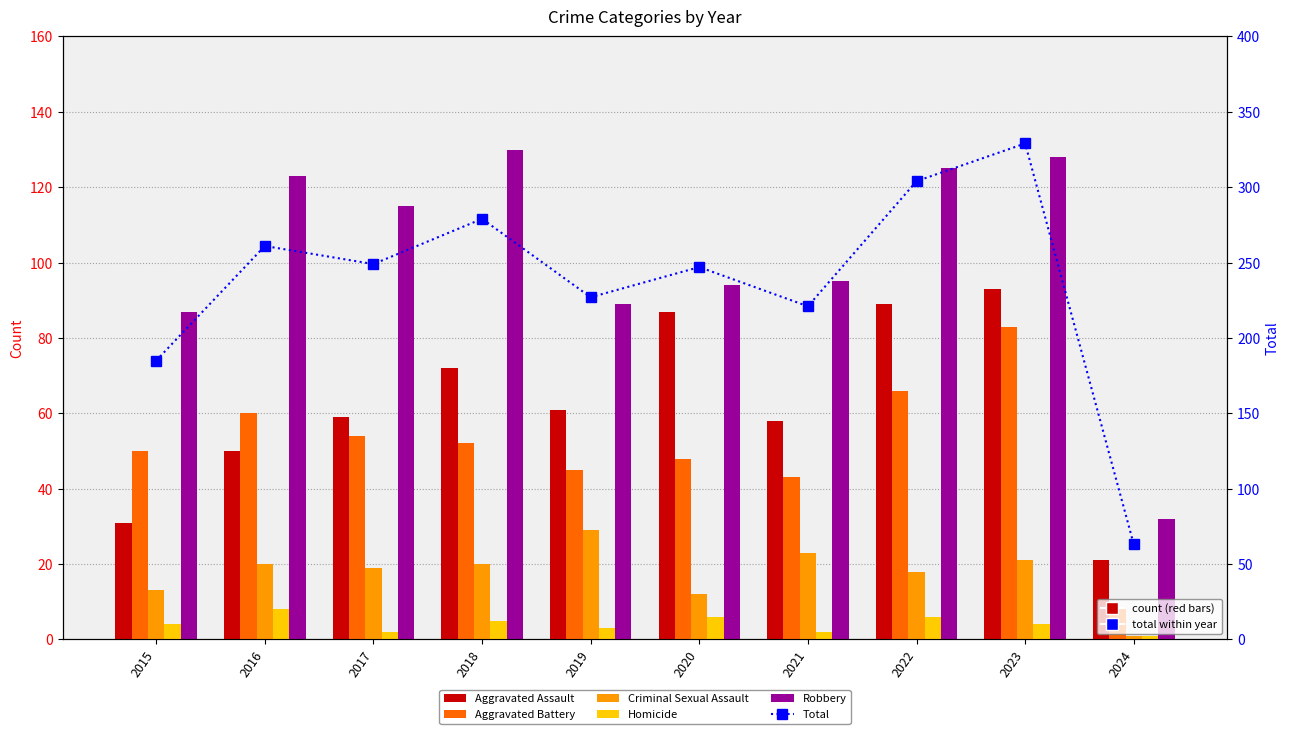

How many groups of bars are there?

10